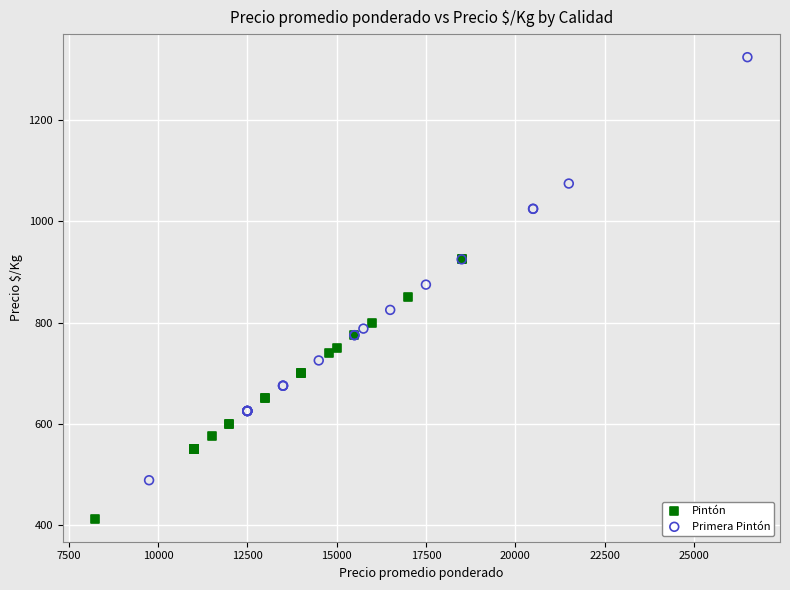

Which series has the widest spread of Y values?

Primera Pintón